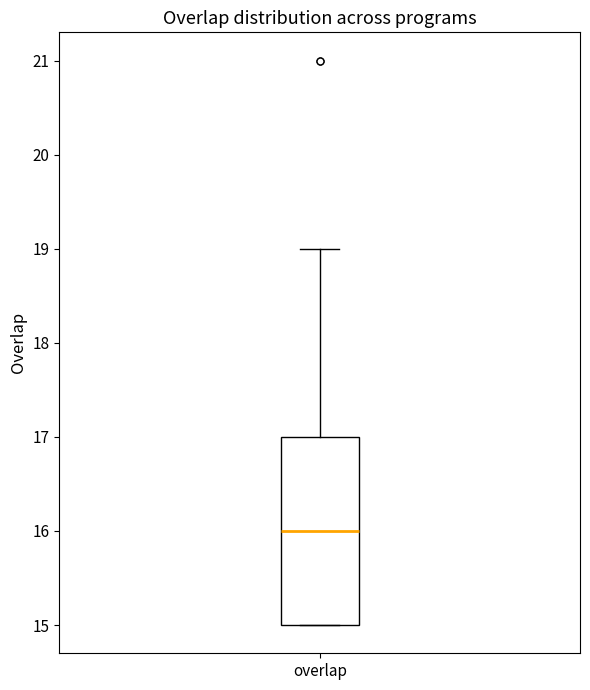

Read this box plot against the y-axis: the position of the median line, the range covered by the box, and the ends of both whiskers. The values are not printed on the chart, so give them approximately, as read against the axis.

median 16, box 15 to 17, whiskers 15 to 19